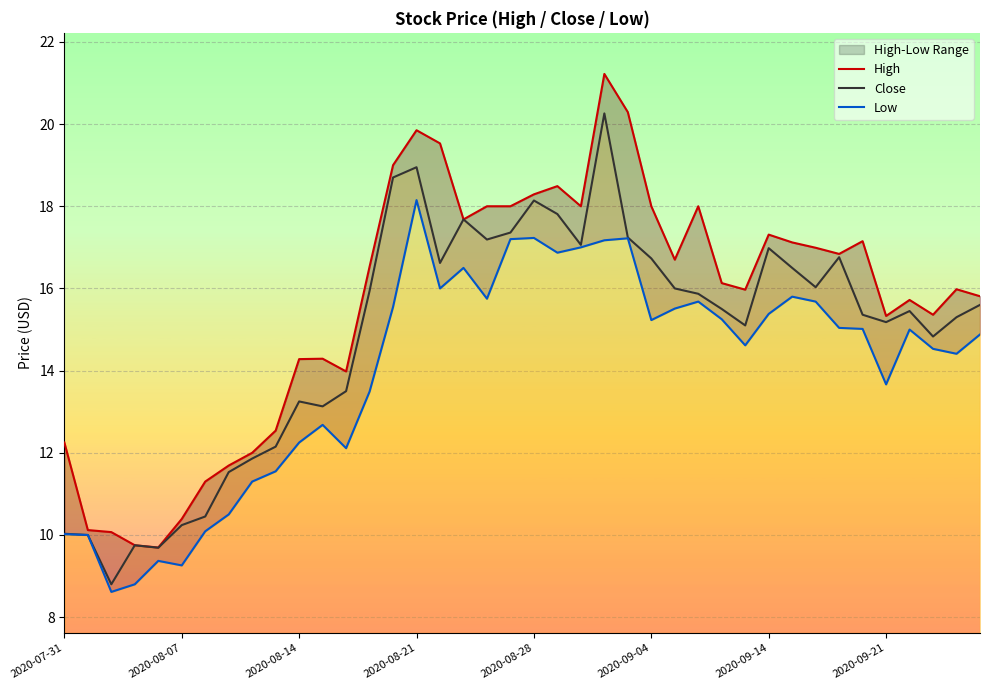

What is the lowest value of the Close series?

8.8